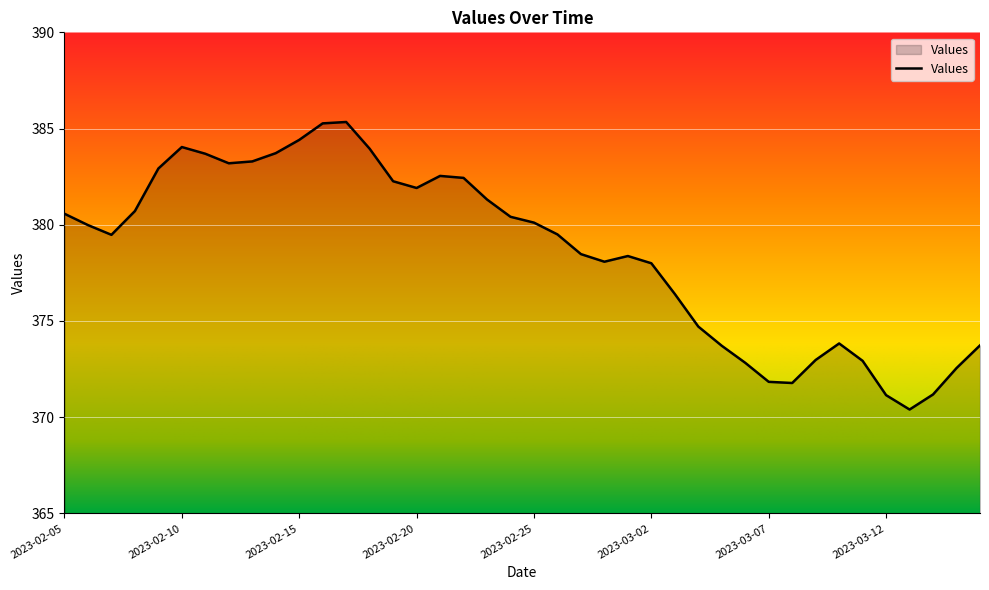

What is the difference between the maximum and second lowest values?

14.2